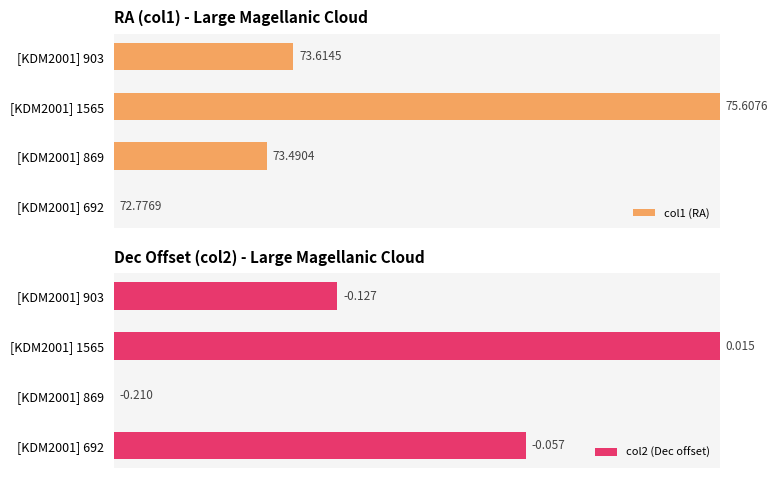

True or false: col2 (Dec offset) has a value of 33.9 at [KDM2001] 869.

False